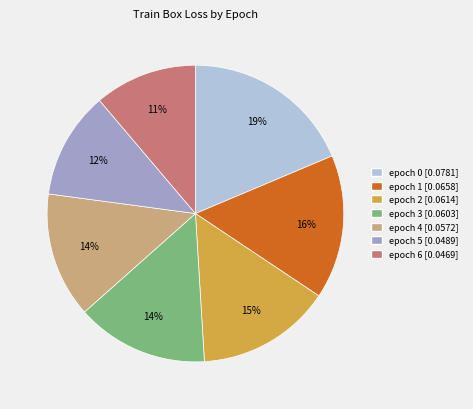

Is there a majority slice in this chart?

No